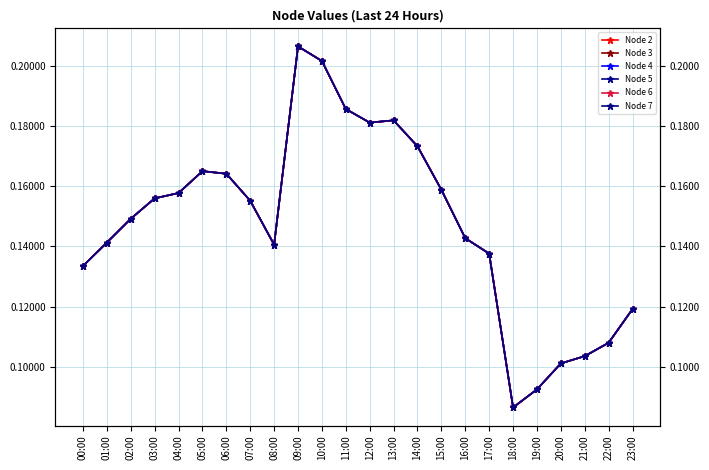

Reading left to right, extract all data points from this chart.

Node 2: 00:00=0.1	01:00=0.1	02:00=0.1	03:00=0.2	04:00=0.2	05:00=0.2	06:00=0.2	07:00=0.2	08:00=0.1	09:00=0.2	10:00=0.2	11:00=0.2	12:00=0.2	13:00=0.2	14:00=0.2	15:00=0.2	16:00=0.1	17:00=0.1	18:00=0.1	19:00=0.1	20:00=0.1	21:00=0.1	22:00=0.1	23:00=0.1
Node 3: 00:00=0.1	01:00=0.1	02:00=0.1	03:00=0.2	04:00=0.2	05:00=0.2	06:00=0.2	07:00=0.2	08:00=0.1	09:00=0.2	10:00=0.2	11:00=0.2	12:00=0.2	13:00=0.2	14:00=0.2	15:00=0.2	16:00=0.1	17:00=0.1	18:00=0.1	19:00=0.1	20:00=0.1	21:00=0.1	22:00=0.1	23:00=0.1
Node 4: 00:00=0.1	01:00=0.1	02:00=0.1	03:00=0.2	04:00=0.2	05:00=0.2	06:00=0.2	07:00=0.2	08:00=0.1	09:00=0.2	10:00=0.2	11:00=0.2	12:00=0.2	13:00=0.2	14:00=0.2	15:00=0.2	16:00=0.1	17:00=0.1	18:00=0.1	19:00=0.1	20:00=0.1	21:00=0.1	22:00=0.1	23:00=0.1
Node 5: 00:00=0.1	01:00=0.1	02:00=0.1	03:00=0.2	04:00=0.2	05:00=0.2	06:00=0.2	07:00=0.2	08:00=0.1	09:00=0.2	10:00=0.2	11:00=0.2	12:00=0.2	13:00=0.2	14:00=0.2	15:00=0.2	16:00=0.1	17:00=0.1	18:00=0.1	19:00=0.1	20:00=0.1	21:00=0.1	22:00=0.1	23:00=0.1
Node 6: 00:00=0.1	01:00=0.1	02:00=0.1	03:00=0.2	04:00=0.2	05:00=0.2	06:00=0.2	07:00=0.2	08:00=0.1	09:00=0.2	10:00=0.2	11:00=0.2	12:00=0.2	13:00=0.2	14:00=0.2	15:00=0.2	16:00=0.1	17:00=0.1	18:00=0.1	19:00=0.1	20:00=0.1	21:00=0.1	22:00=0.1	23:00=0.1
Node 7: 00:00=0.1	01:00=0.1	02:00=0.1	03:00=0.2	04:00=0.2	05:00=0.2	06:00=0.2	07:00=0.2	08:00=0.1	09:00=0.2	10:00=0.2	11:00=0.2	12:00=0.2	13:00=0.2	14:00=0.2	15:00=0.2	16:00=0.1	17:00=0.1	18:00=0.1	19:00=0.1	20:00=0.1	21:00=0.1	22:00=0.1	23:00=0.1